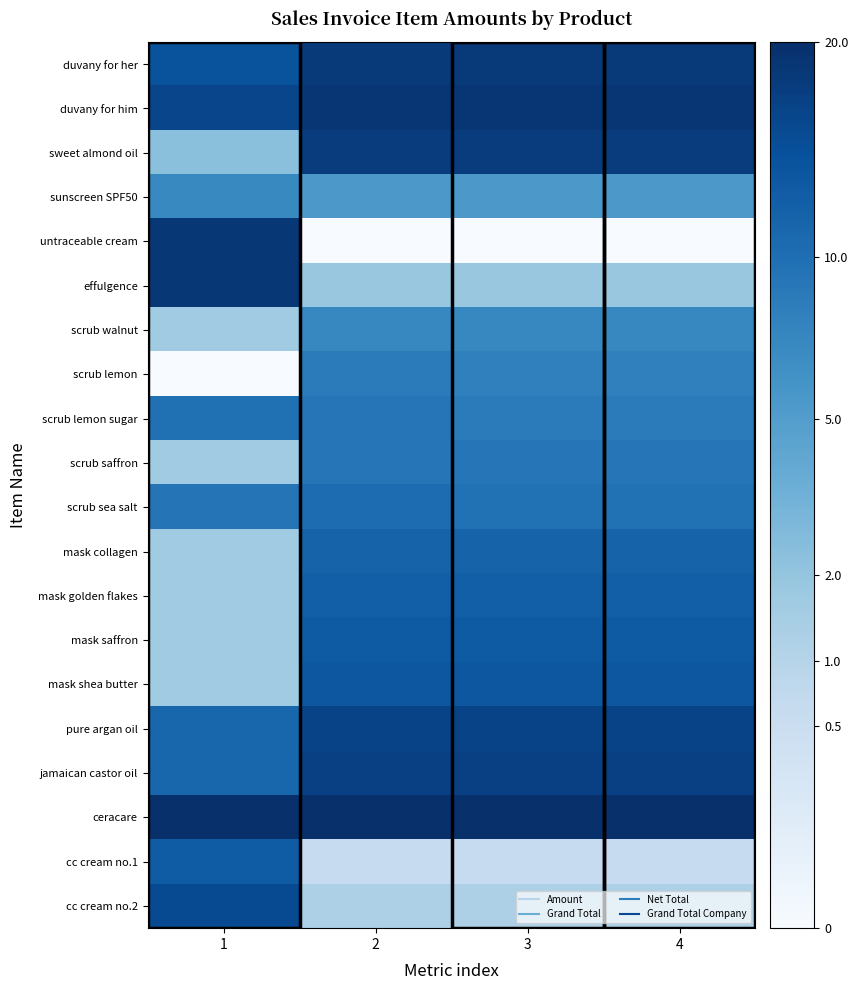

How many distinct data groups are displayed?

20